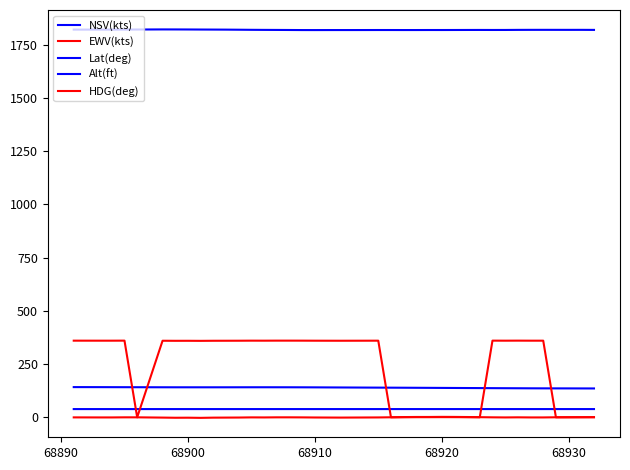

At how many categories does at least one series exceed 354?

40